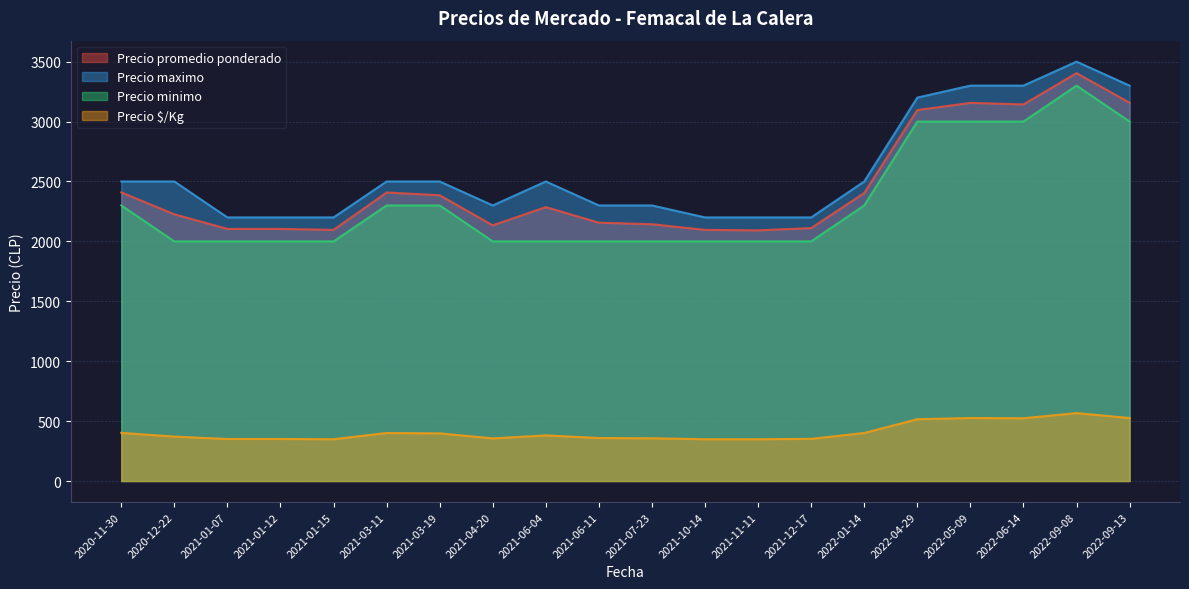

How many categories are shown in the chart?

20